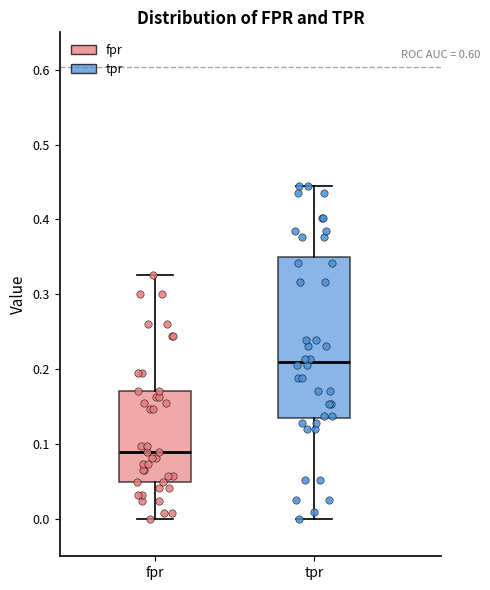

Where is the lower edge of the box for fpr on the y-axis? The values are not printed on the chart, so give them approximately, as read against the axis.

0.05